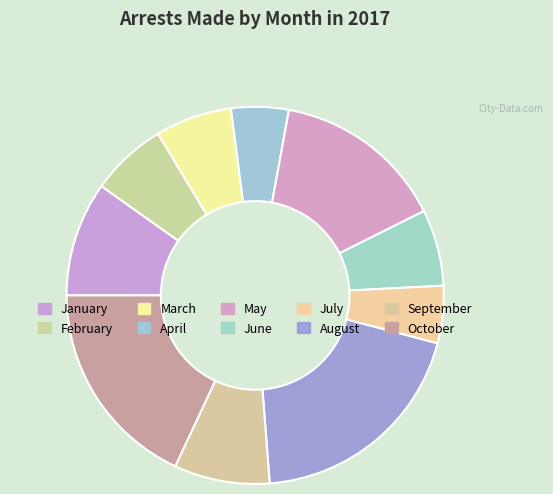

To the nearest percent, what is the average slice percentage?

10%